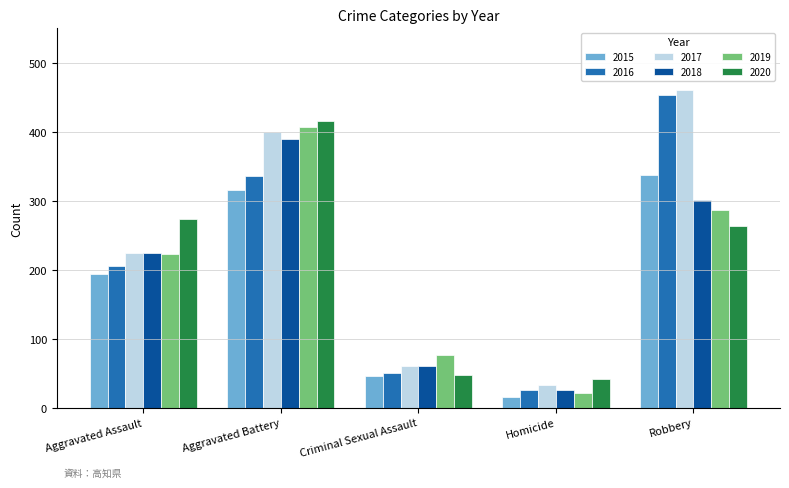

What is the difference between the highest and lowest values at Robbery?

197